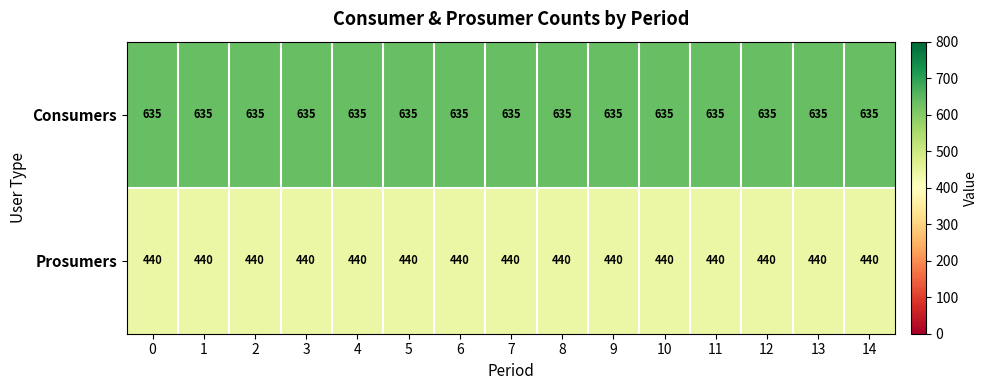

What is the minimum value shown in the chart?

440